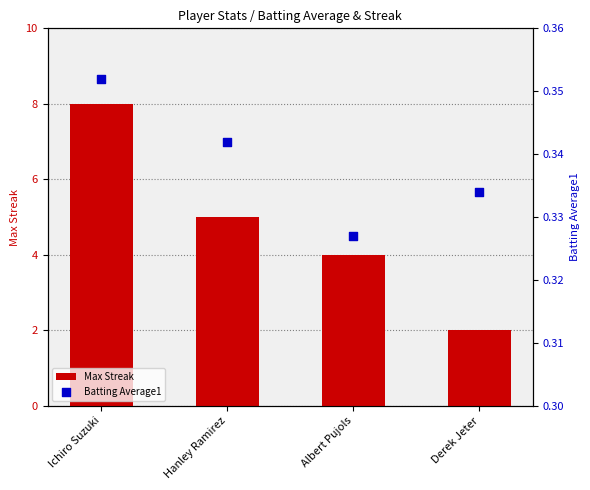

Is the value of Batting Average1 at Hanley Ramirez greater than the value of Max Streak at Hanley Ramirez?

No